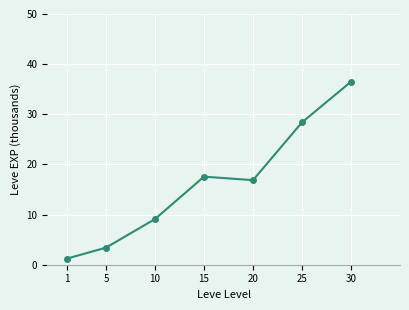

How many interior local valleys (lower than both neighbors) does the data have?

1